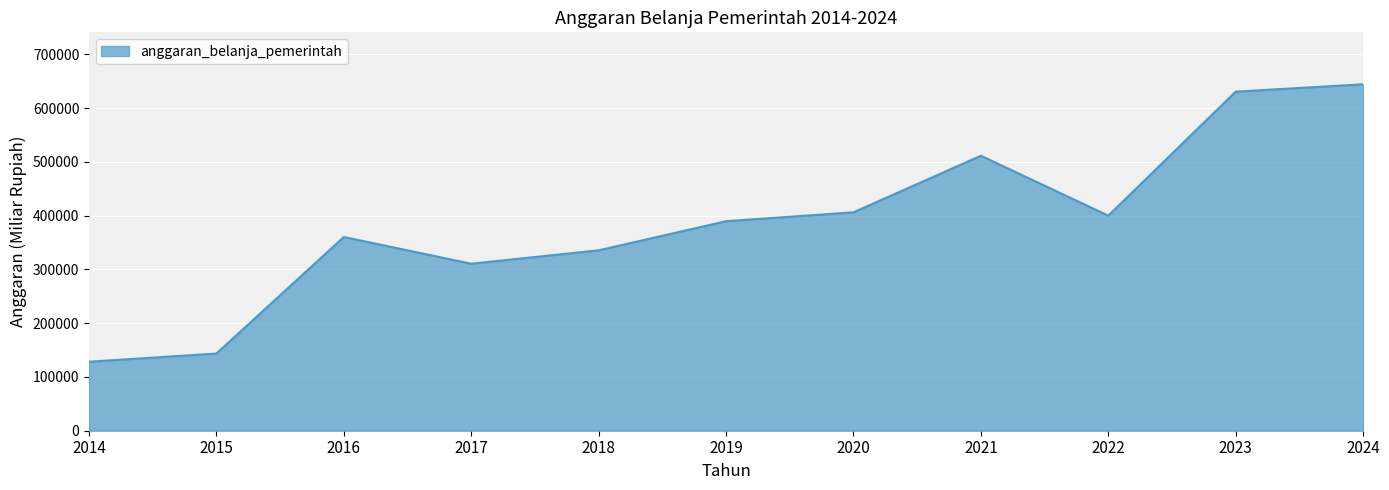

Does the chart have visible grid lines?

Yes